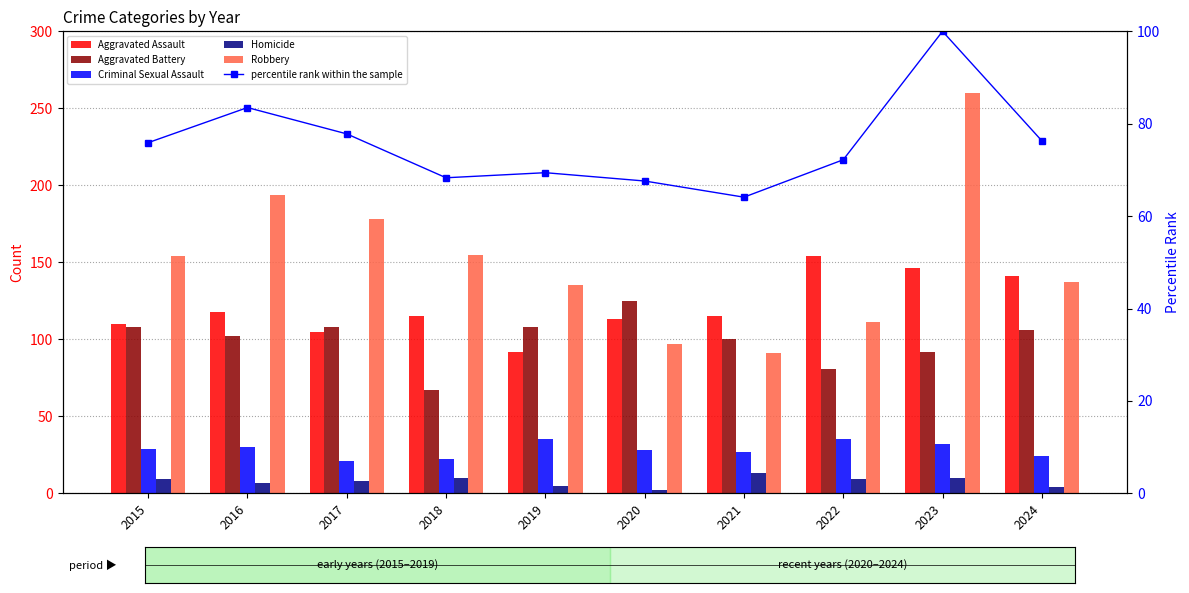

What is the average value of the Robbery series?

151.2